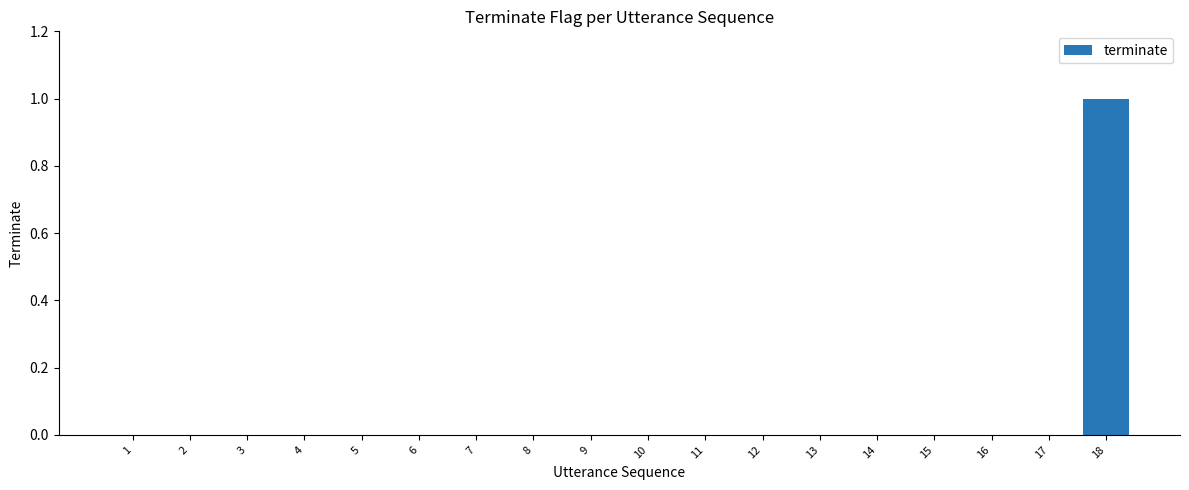

Which category has the highest value across all series?

18